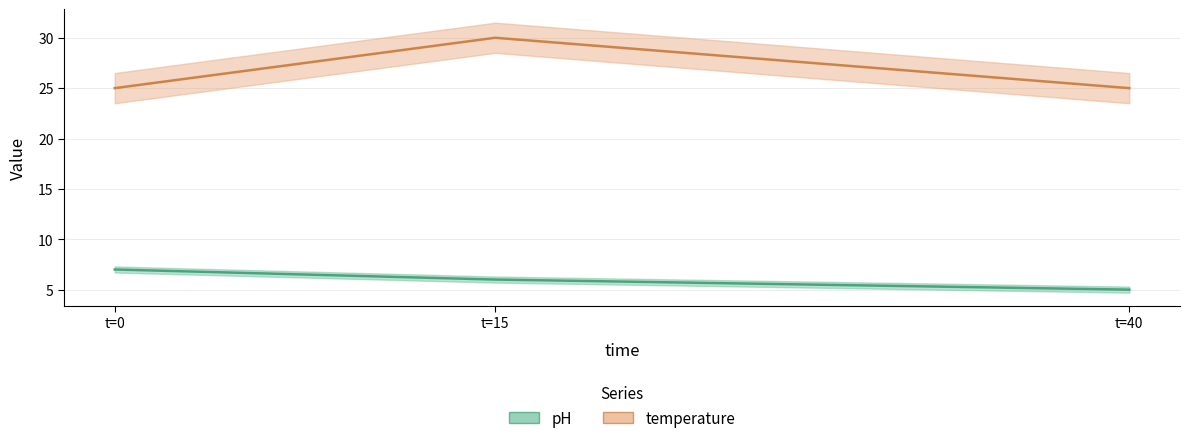

Rank the series by their maximum value, from highest to lowest.

temperature, pH